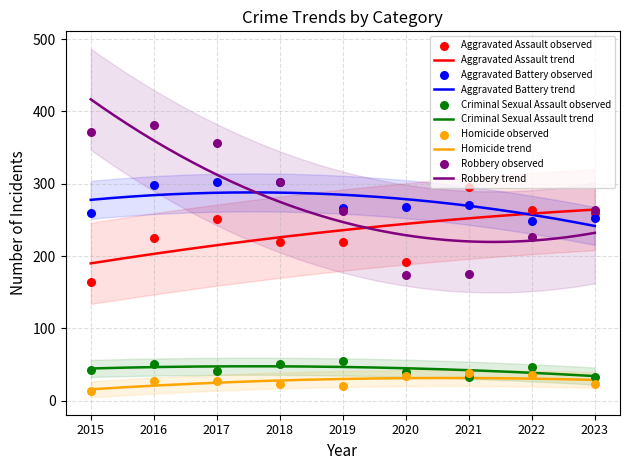

What are all the series names shown in the legend?

Aggravated Assault, Aggravated Battery, Criminal Sexual Assault, Homicide, Robbery